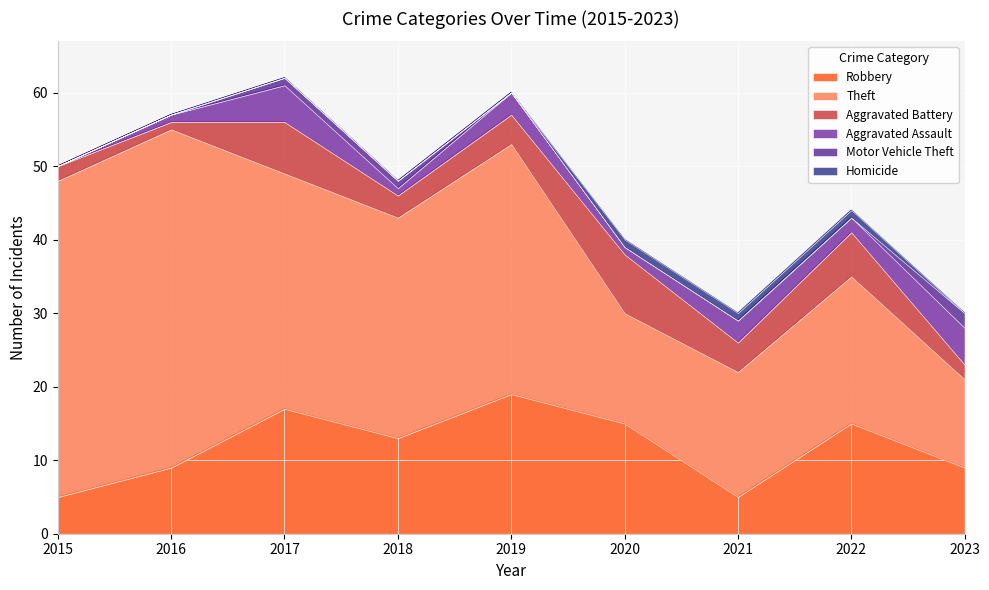

What value does the Theft series have at 2015?

43